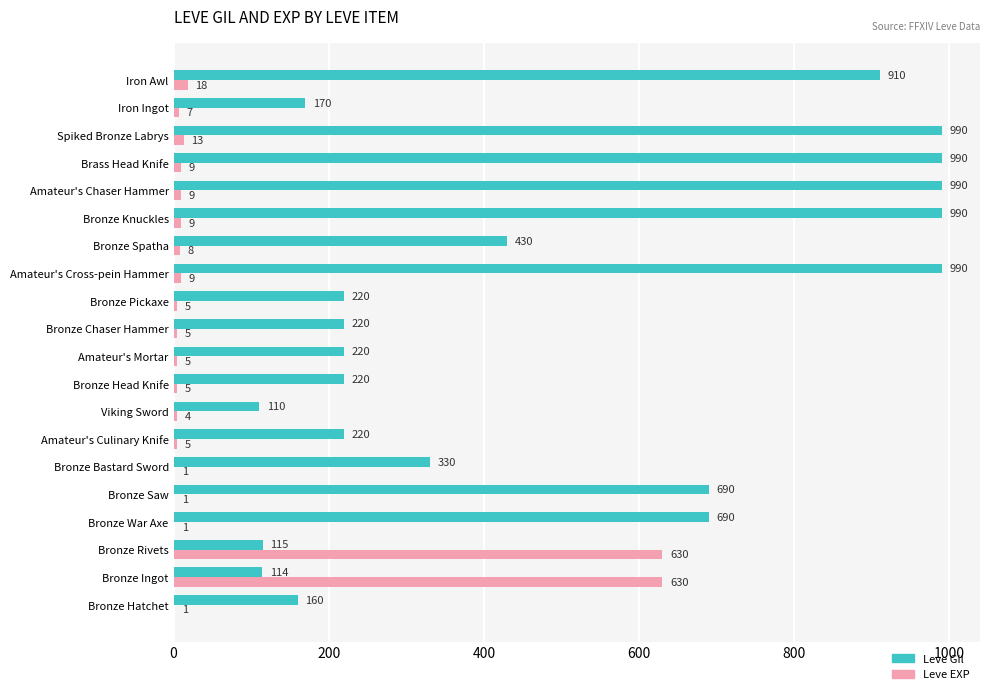

Between Bronze Ingot and Iron Ingot, which series saw the biggest shift?

Leve EXP